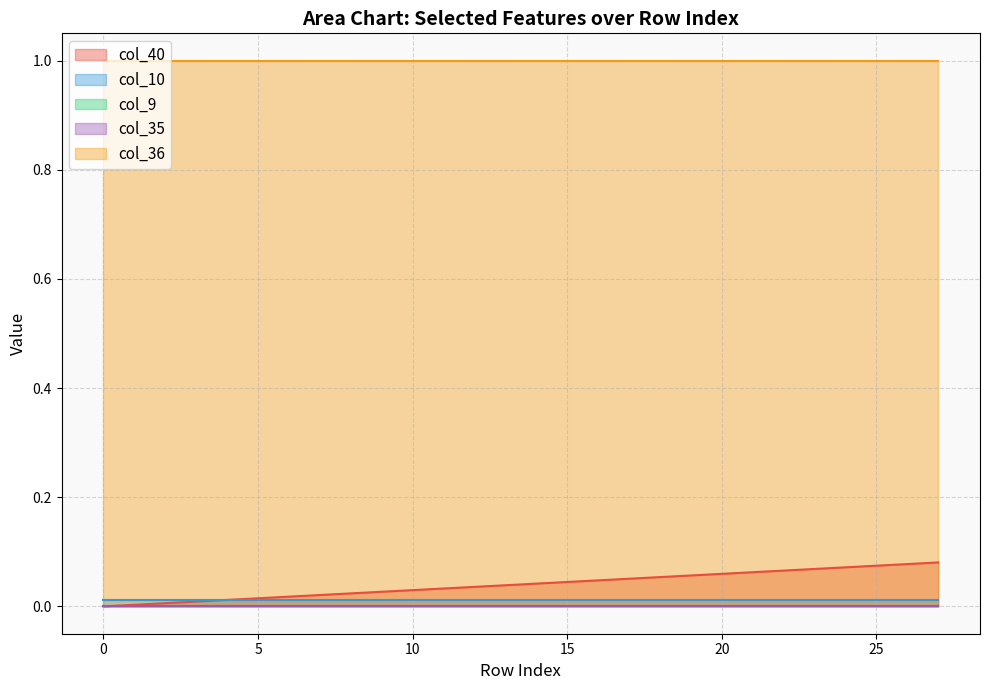

True or false: col_35 has more than 1 points higher than both neighbors.

False